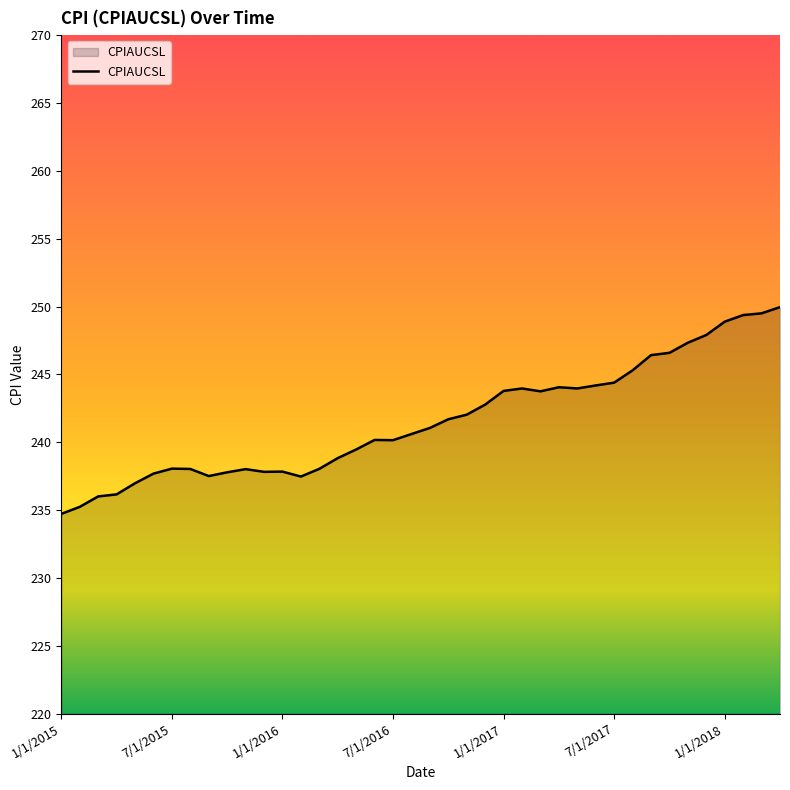

What is the maximum value shown in the chart?

250.0